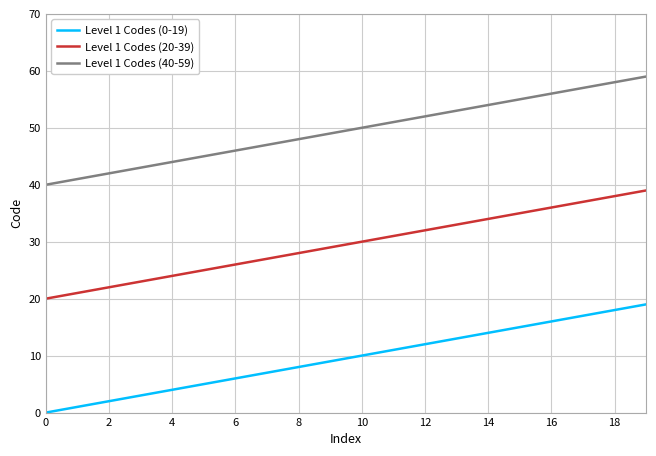

List the series in order of their overall mean, lowest first.

Level 1 Codes (0-19), Level 1 Codes (20-39), Level 1 Codes (40-59)